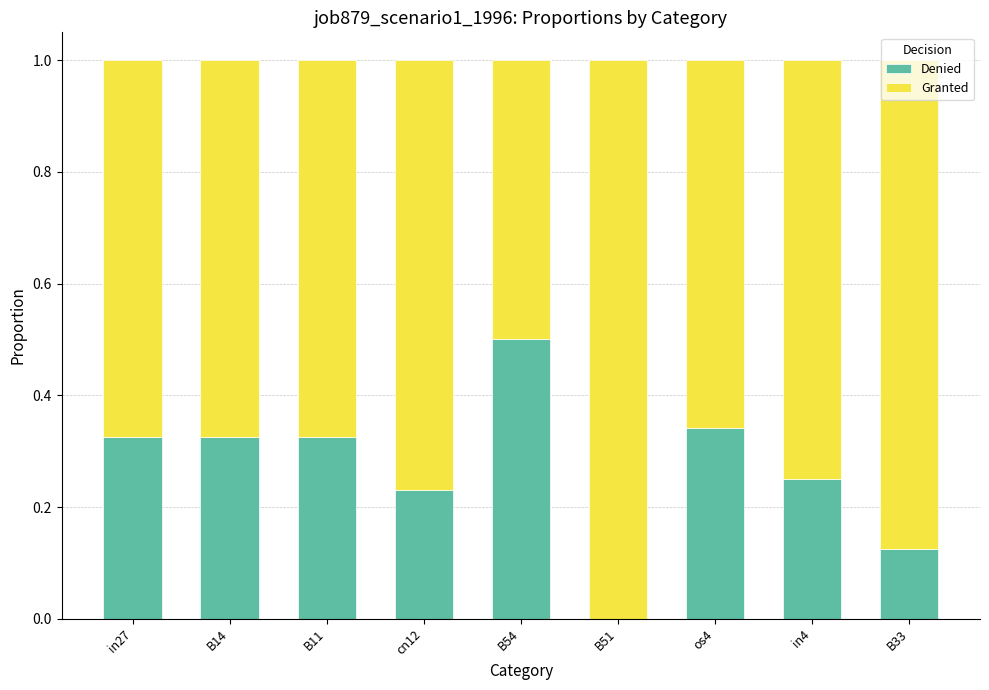

The Denied series shows 0.2 at B51. True or false?

False